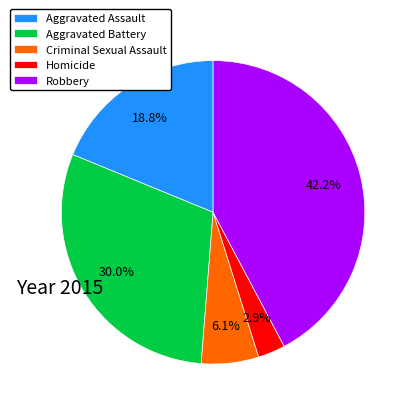

Is there a majority slice in this chart?

No